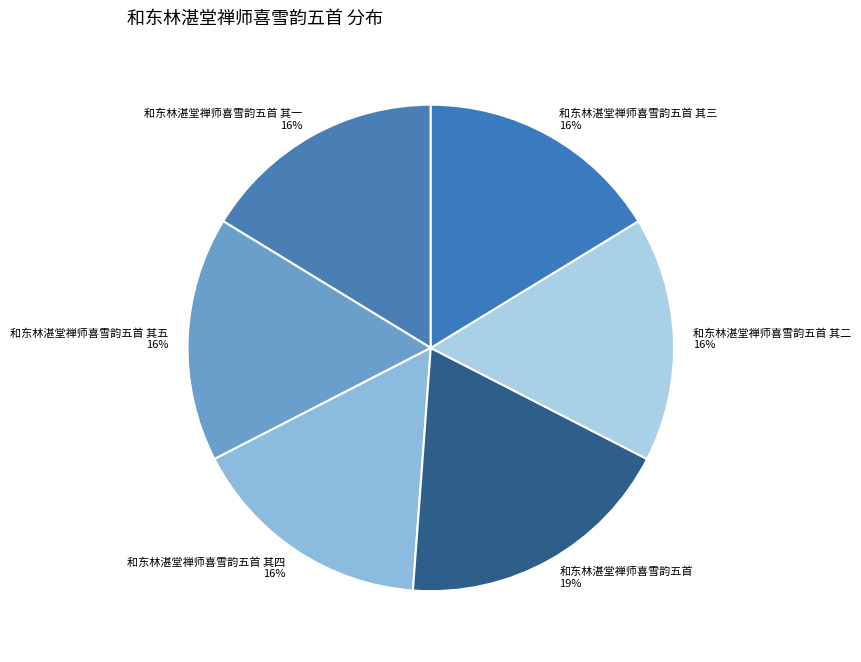

Is there a majority slice in this chart?

No